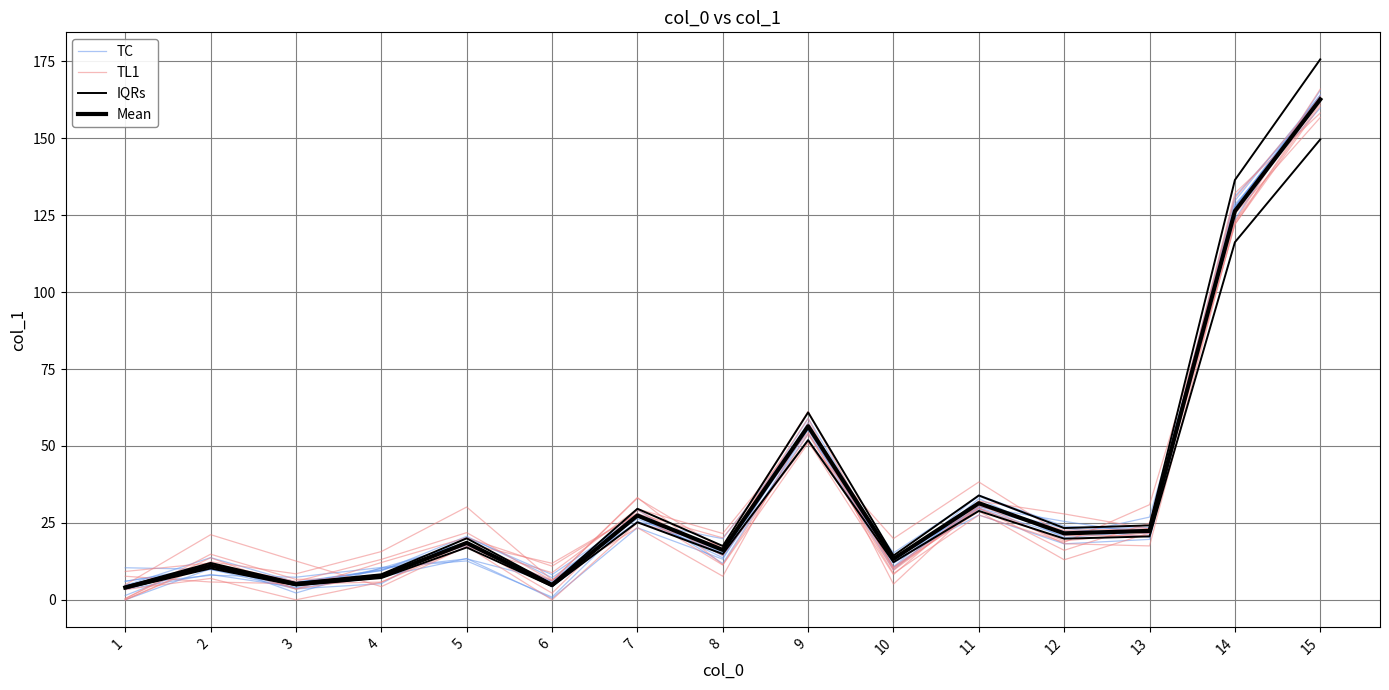

At which category does TL1 reach its first local peak?

2